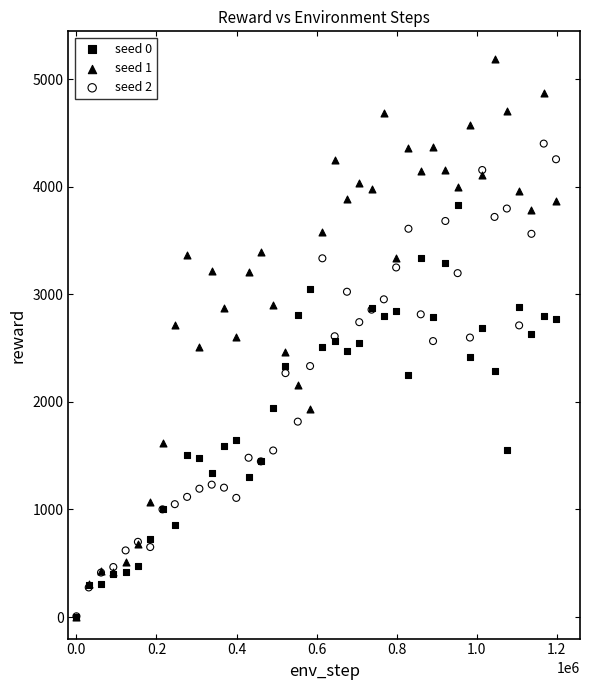

What are all the series names shown in the legend?

seed 0, seed 1, seed 2